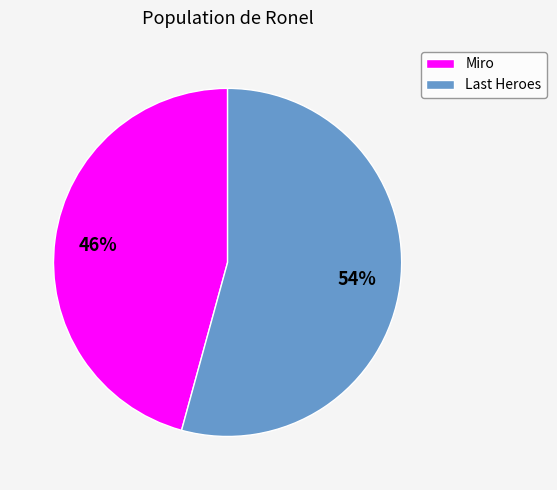

Which slice is the largest?

Last Heroes